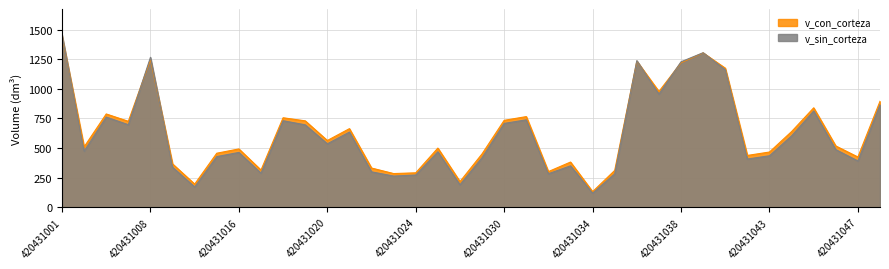

Rank the series at 420431032 from lowest to highest value.

v_sin_corteza, v_con_corteza